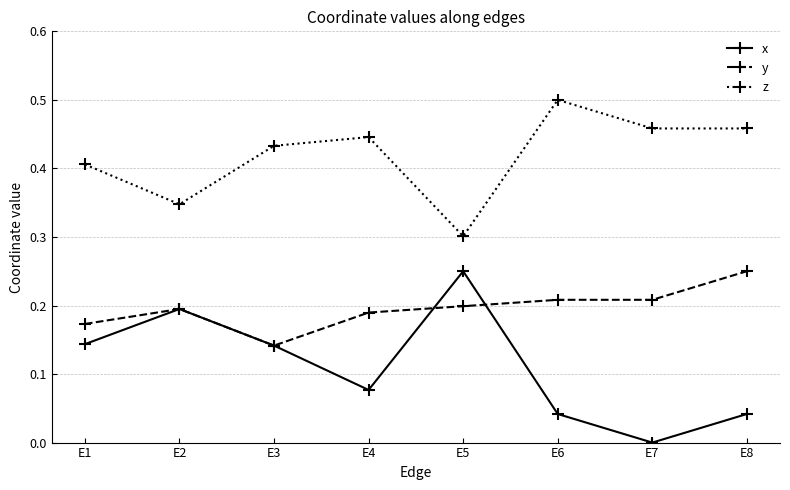

Is it true that y equals 0.1 at E4?

False